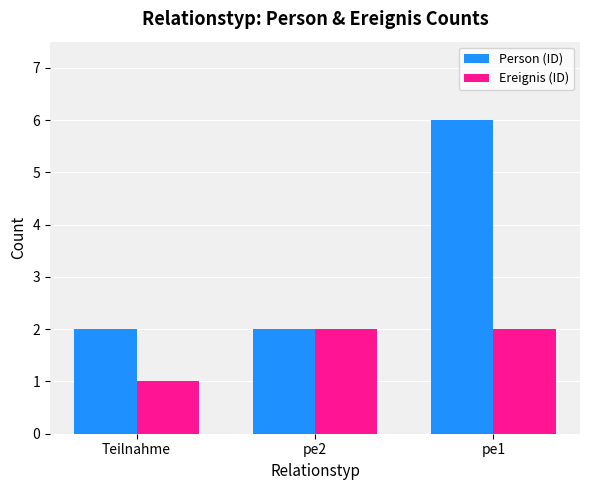

Does the chart contain any negative values?

No